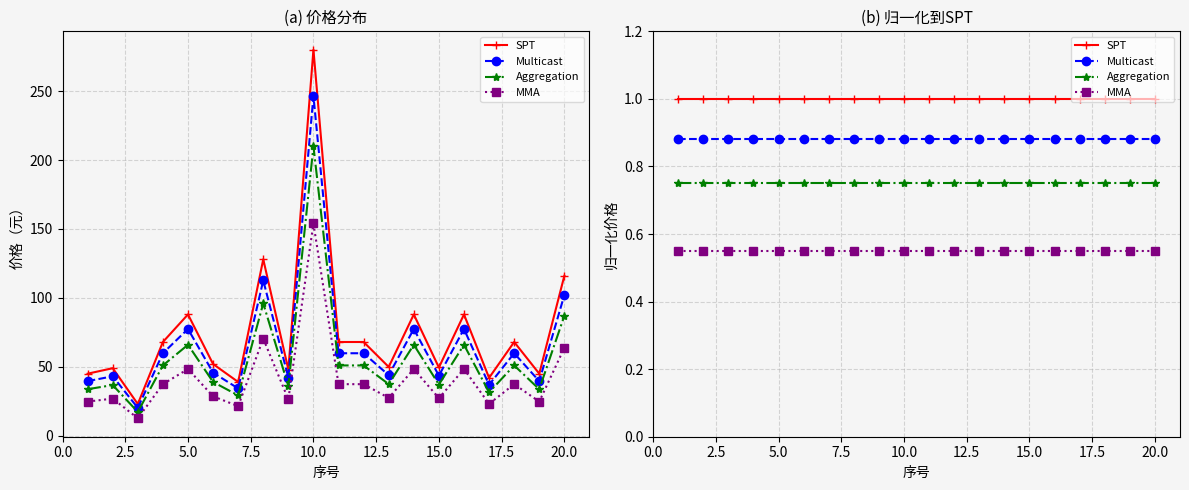

True or false: Multicast and MMA intersect in this chart.

False